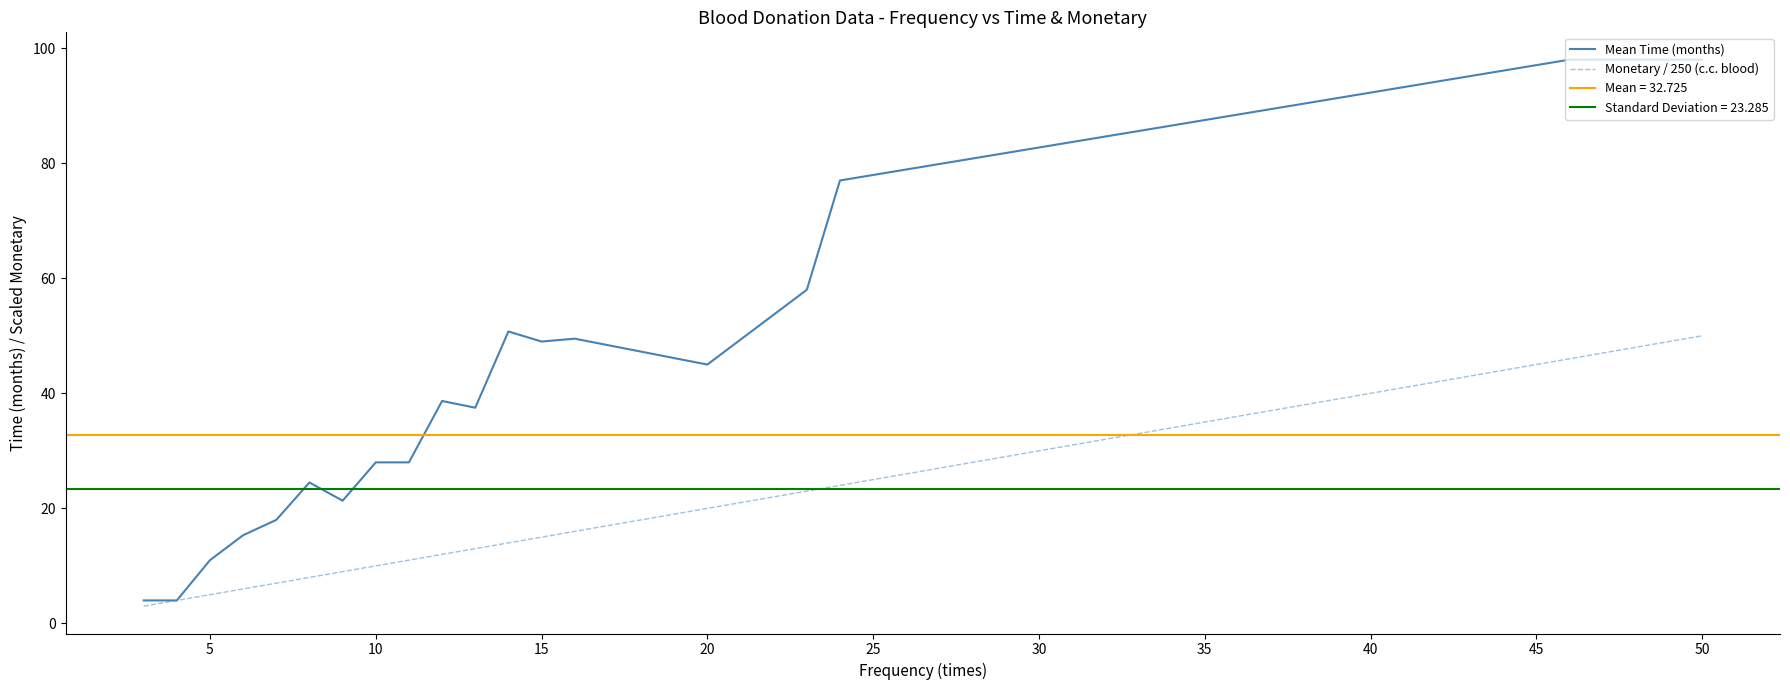

The Monetary / 250 (c.c. blood) series shows 10.0 at 10. True or false?

True